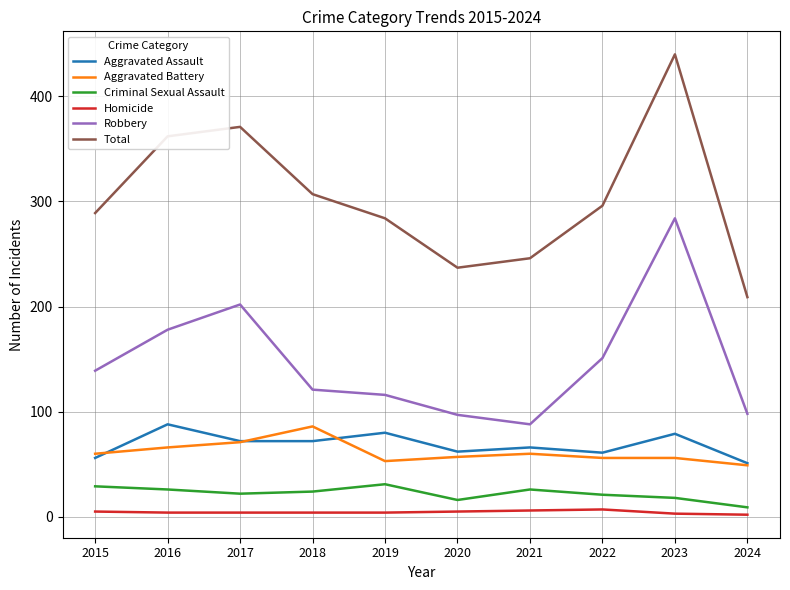

Between 2016 and 2021, which series saw the biggest shift?

Total